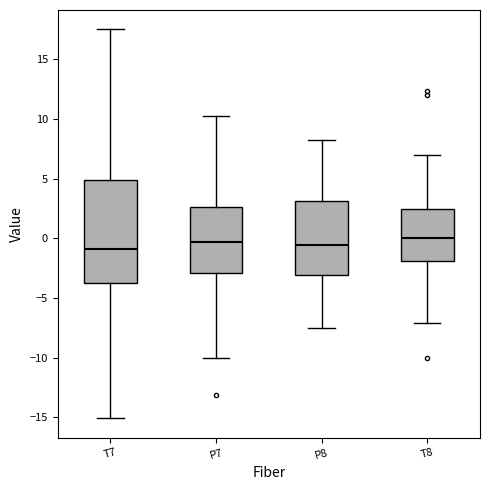

Comparing the boxes themselves (not the whiskers), which one is the tallest?

T7